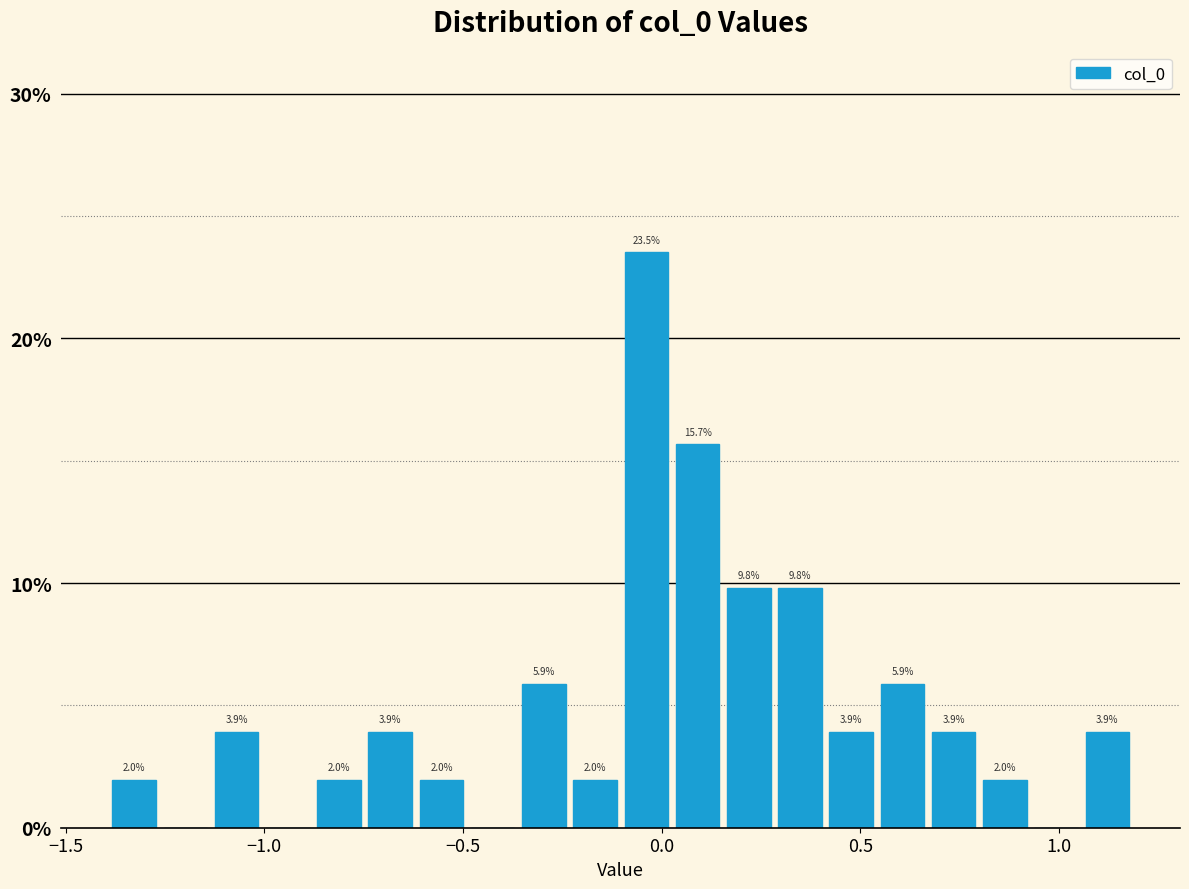

Around what value on the x-axis is the tallest bar? Give the approximate position of its centre, as read against the axis.

-0.05